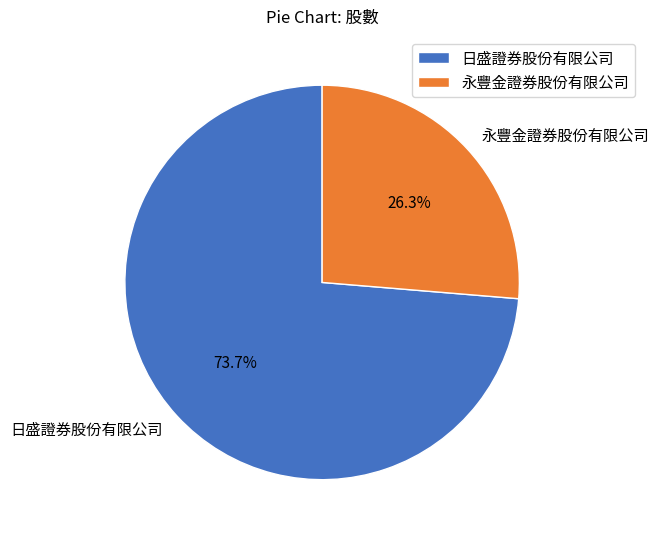

What percentage is NOT represented by 永豐金證券股份有限公司?

73.7%